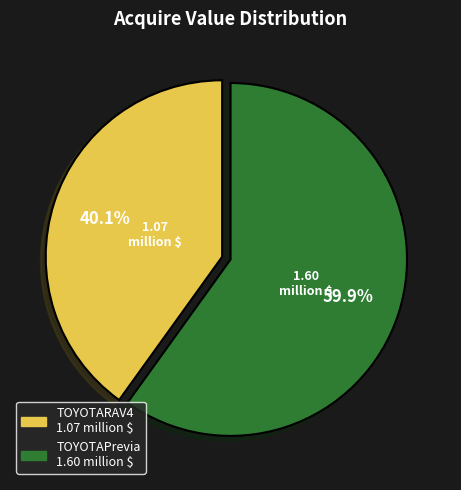

Rank the categories by value from lowest to highest.

TOYOTARAV4, TOYOTAPrevia